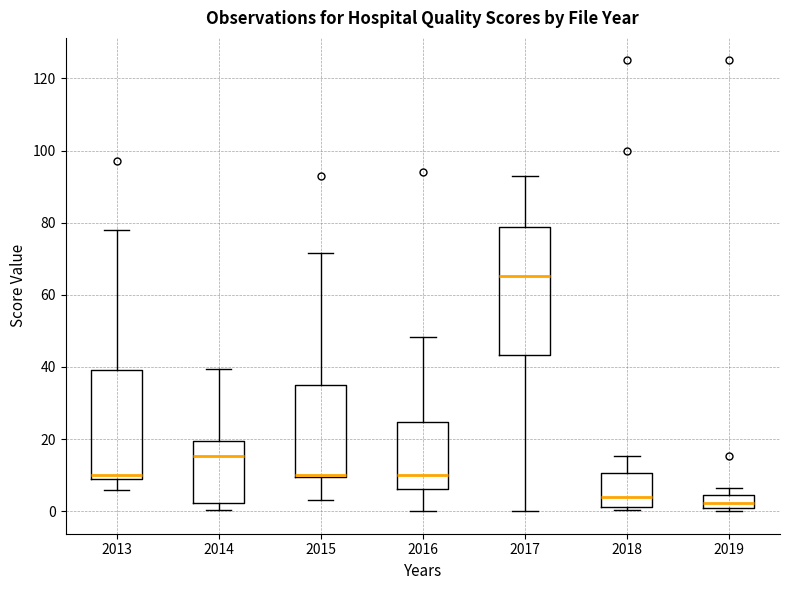

Where does the upper whisker of the box at x = 2014 end on the y-axis? The values are not printed on the chart, so give them approximately, as read against the axis.

40